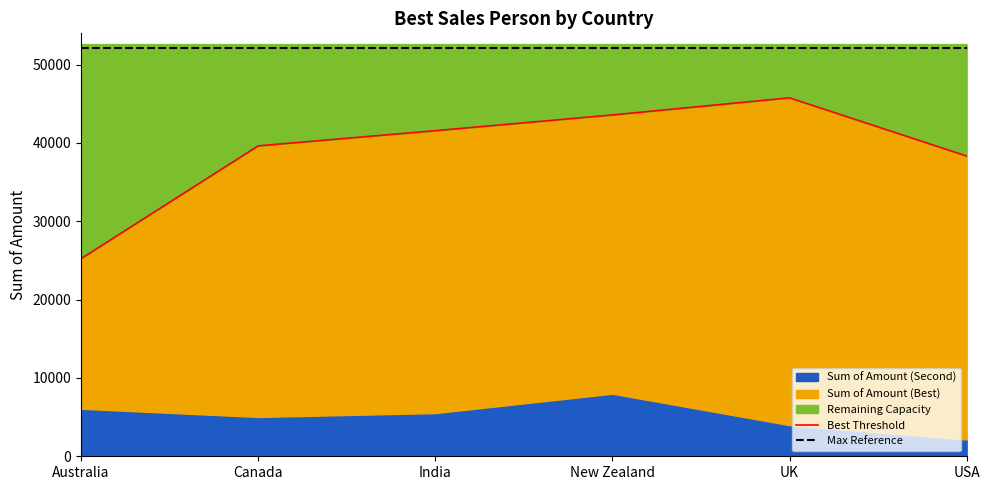

True or false: Best Threshold has more than 2 interior local peaks.

False